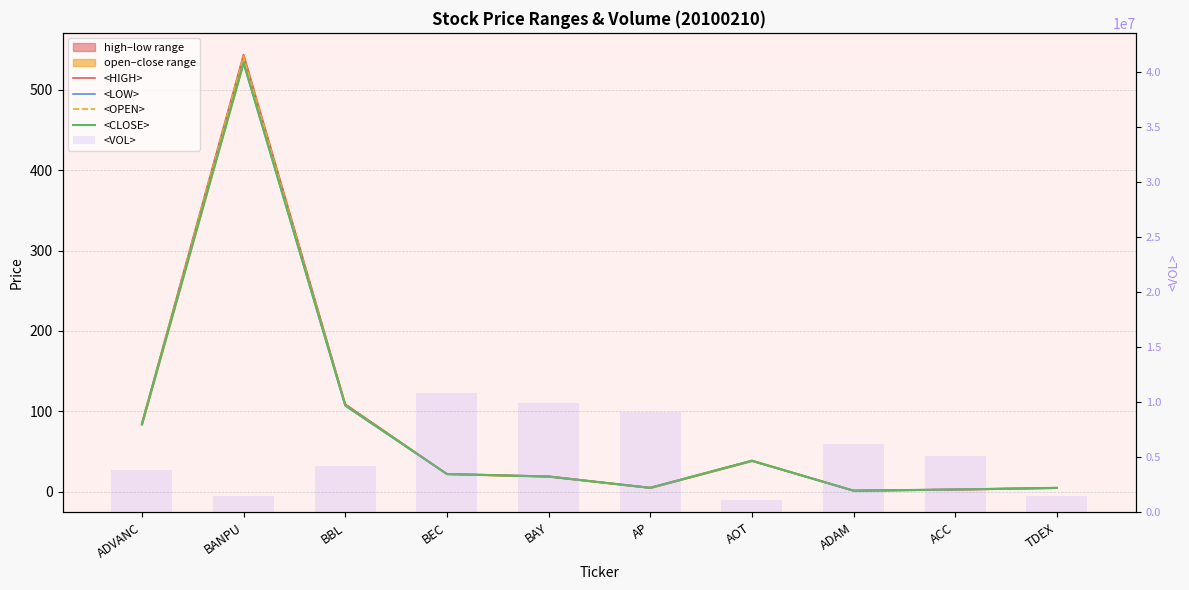

What is the difference between the <HIGH> values at AP and ADAM?

3.6